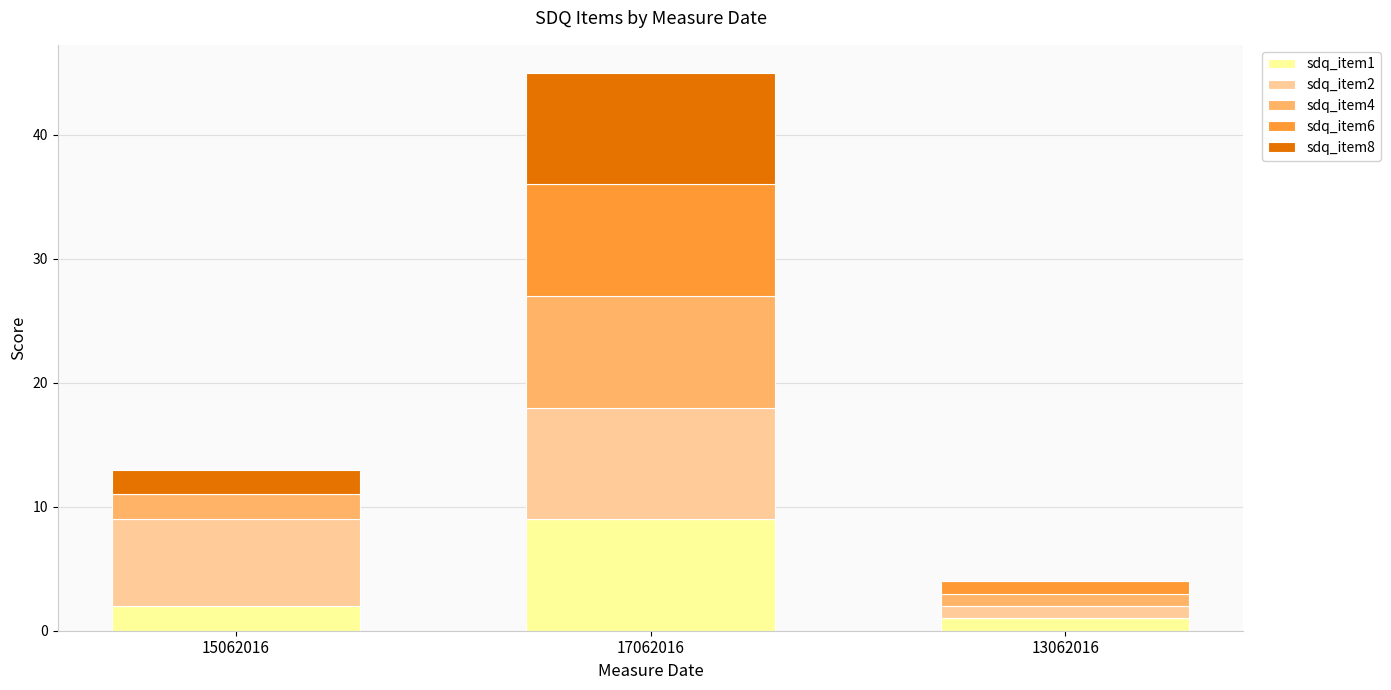

At which category is the sum across all series the highest?

17062016